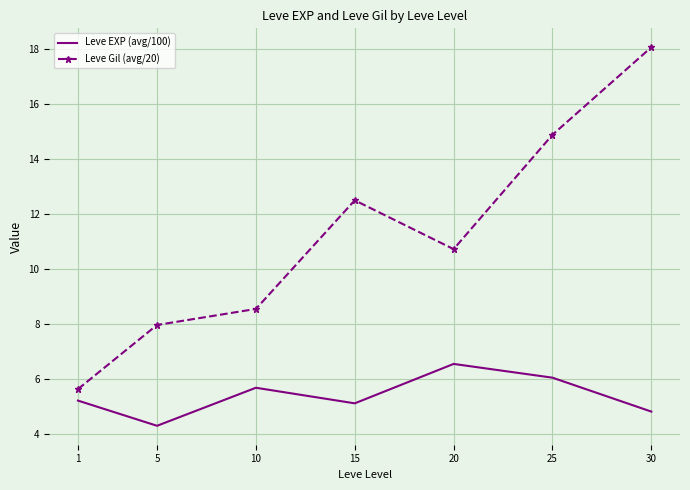

List the series in order of their peak value, lowest first.

Leve EXP (avg/100), Leve Gil (avg/20)